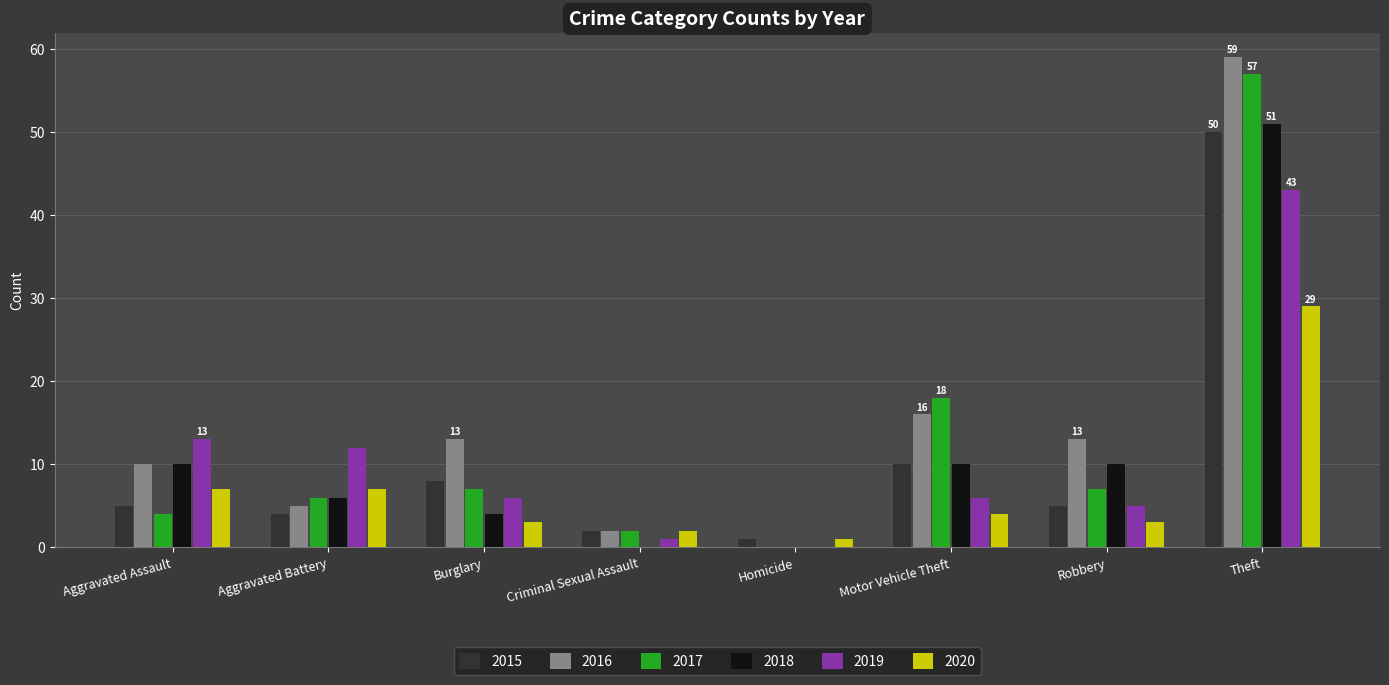

Which series has the widest spread of values?

2016